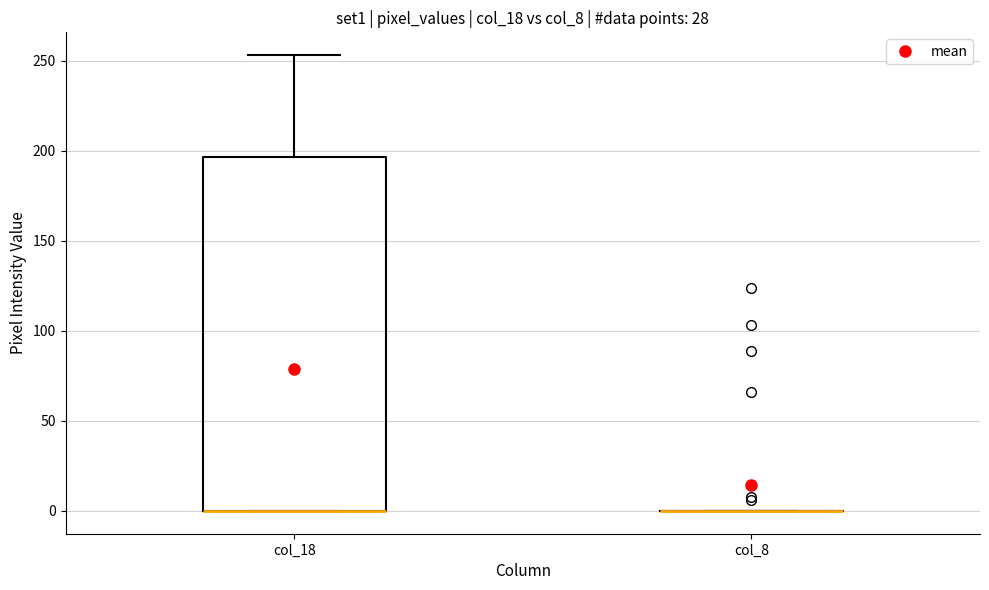

Which box is the tallest, from its lower edge to its upper edge?

col_18